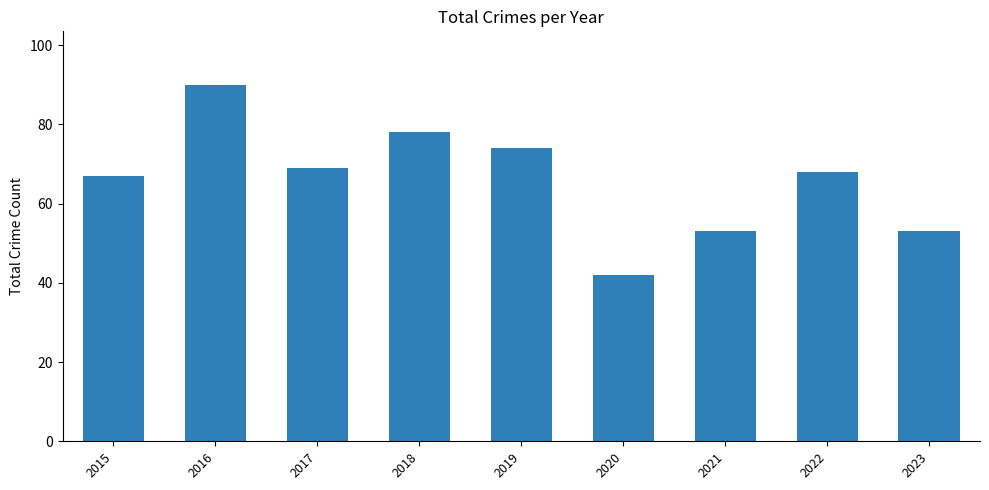

What is the difference between the values at 2020 and 2016?

48